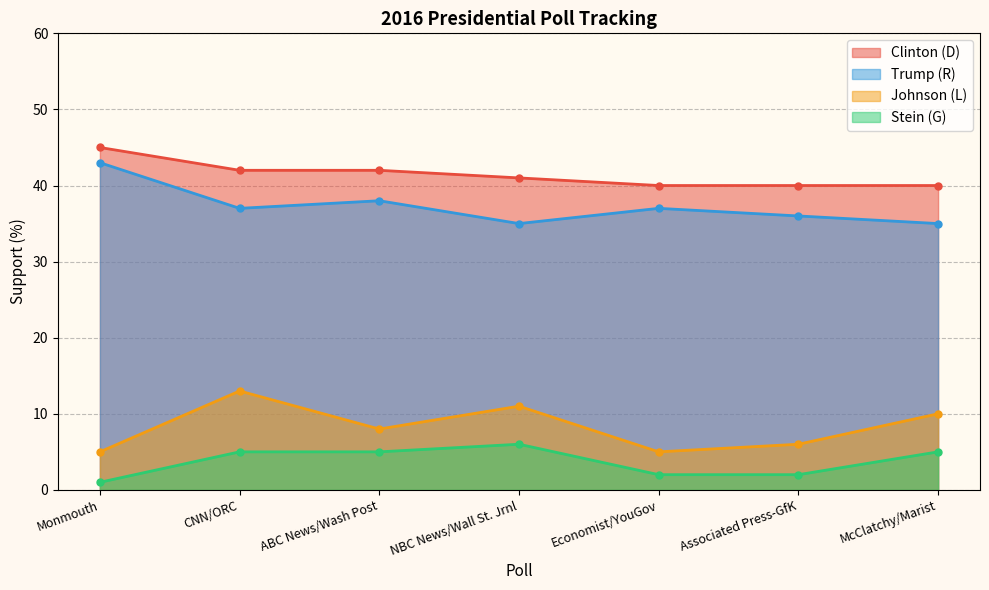

Which has a higher value, ABC News/Wash Post or Associated Press-GfK?

ABC News/Wash Post